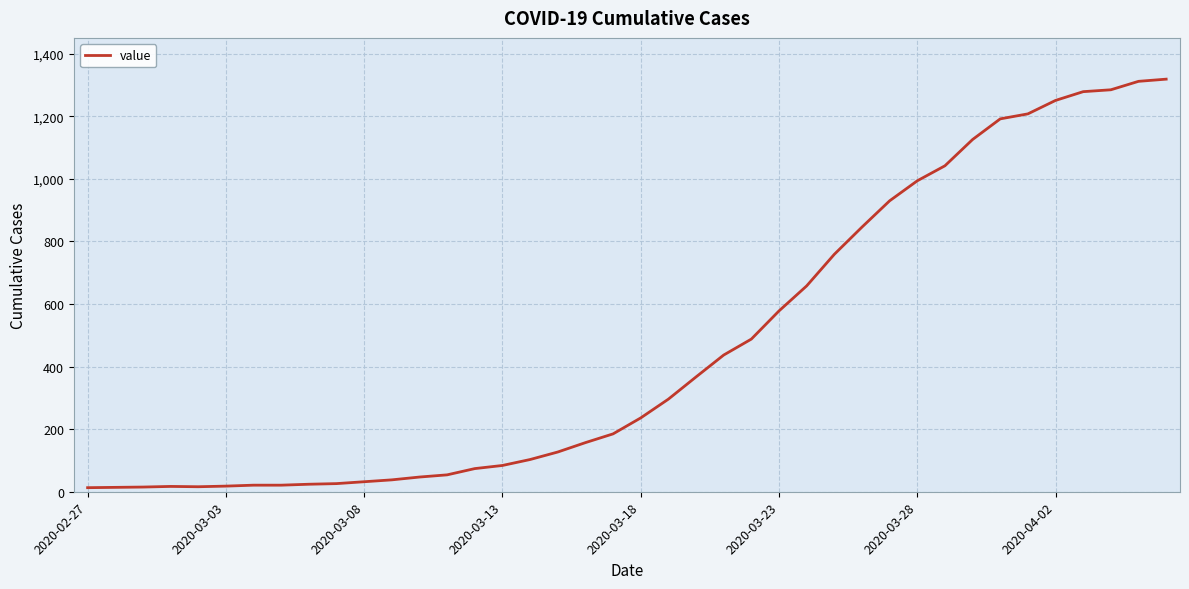

What is the difference between the maximum and minimum values?

1306